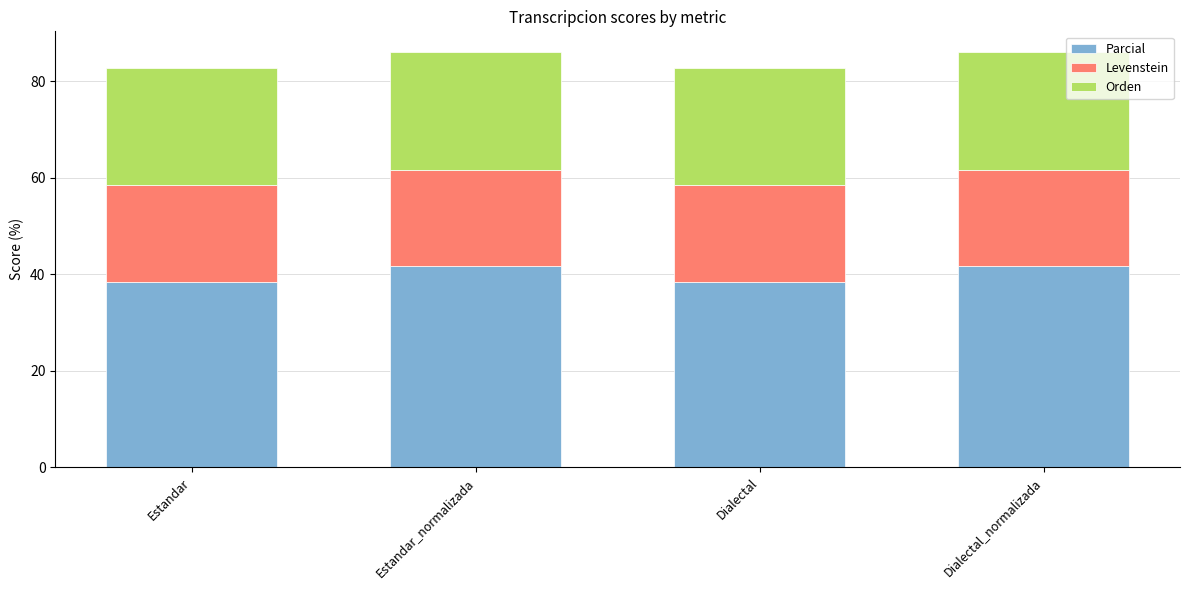

What is the minimum value for Parcial?

38.5